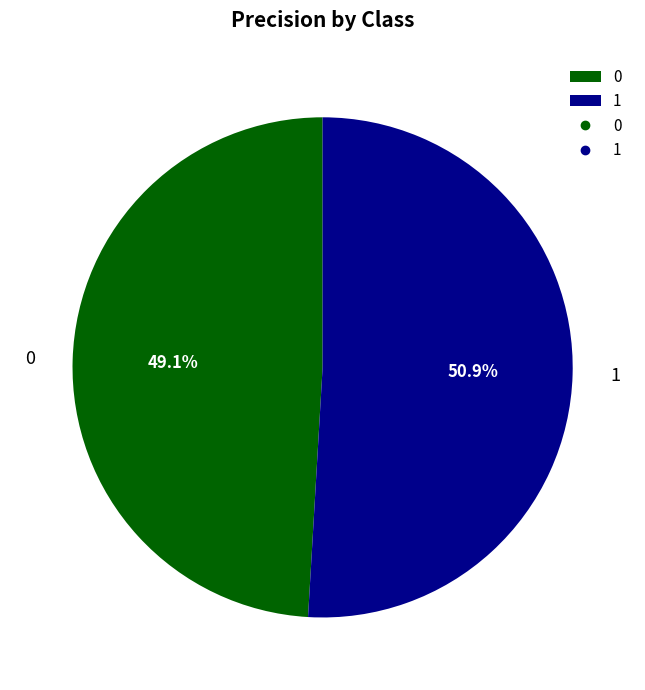

Count the number of slices in the pie.

2